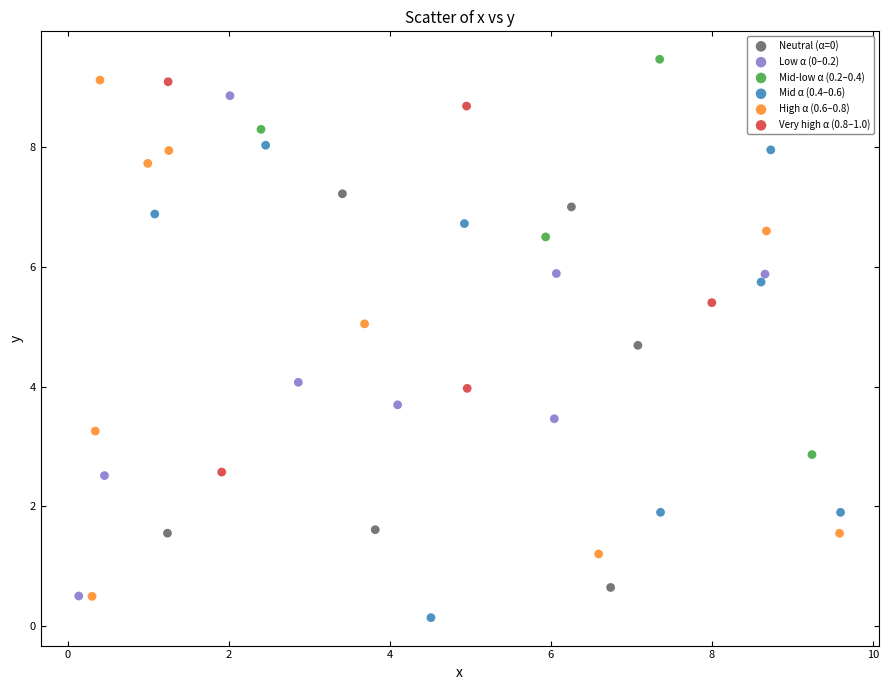

What are all the series names shown in the legend?

Neutral (α=0), Low α (0–0.2), Mid-low α (0.2–0.4), Mid α (0.4–0.6), High α (0.6–0.8), Very high α (0.8–1.0)